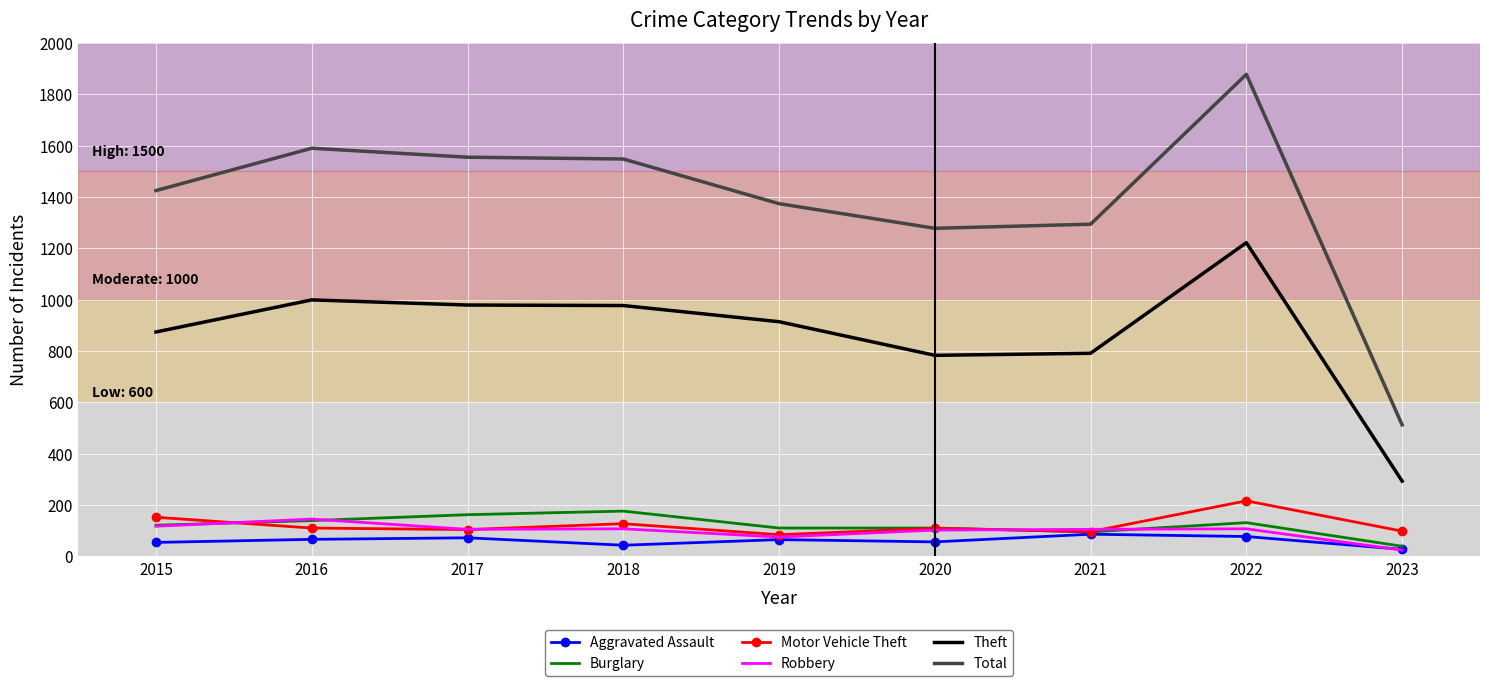

What is the difference between the second highest and minimum values in the Motor Vehicle Theft series?

68